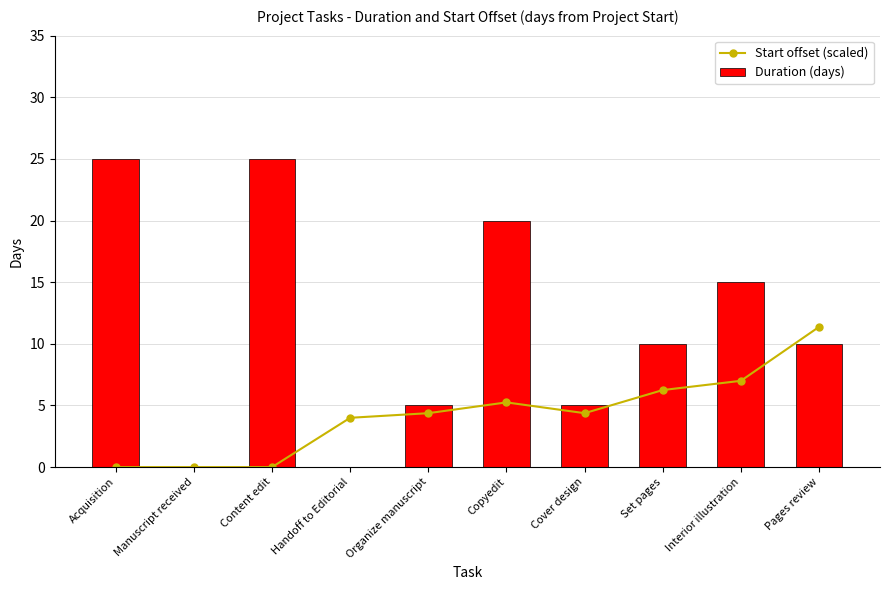

Rank the categories by Duration (days) value from lowest to highest.

Manuscript received, Handoff to Editorial, Organize manuscript, Cover design, Set pages, Pages review, Interior illustration, Copyedit, Acquisition, Content edit